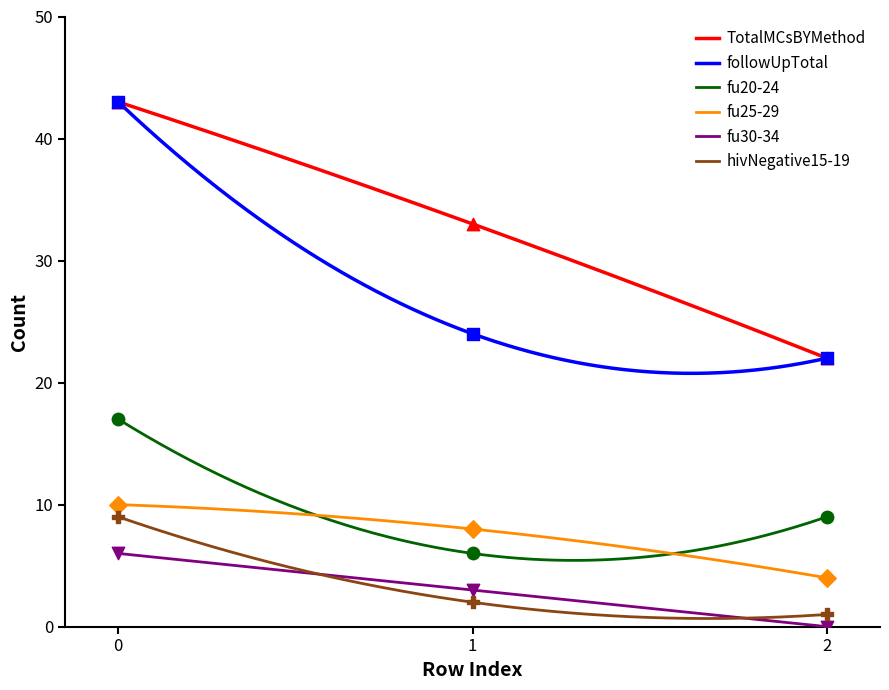

Which series contains the lowest Y value?

fu30-34